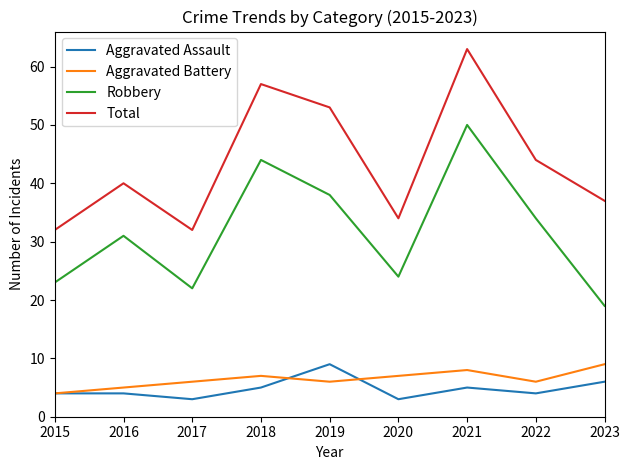

What is the difference between the maximum and minimum values in the Aggravated Battery series?

5